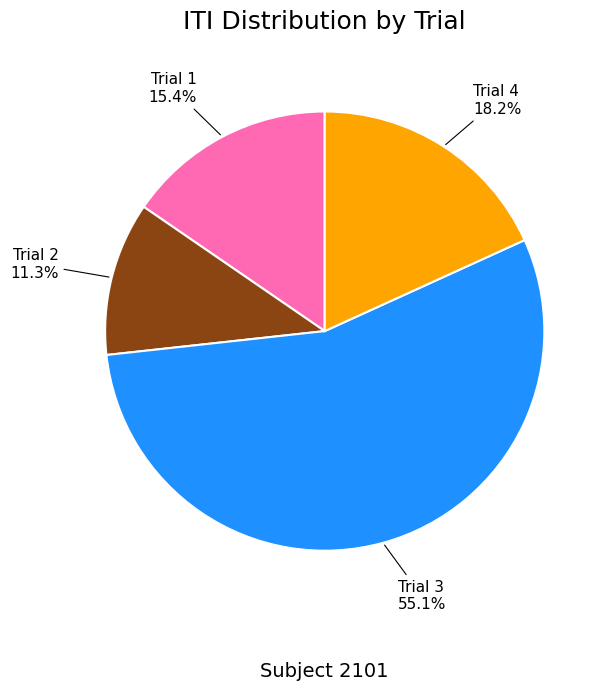

To the nearest percent, what is the difference between the largest and smallest slice percentages?

44%